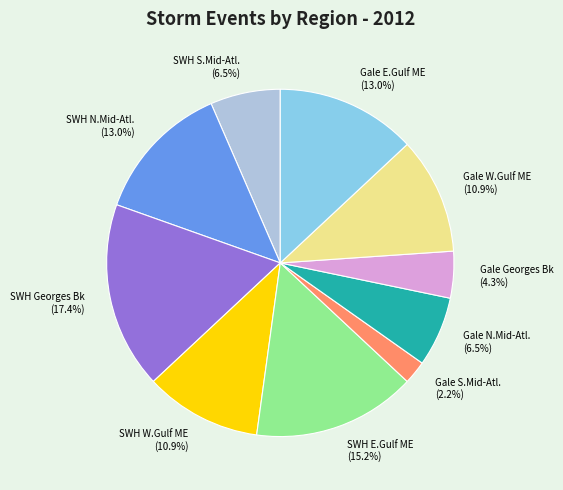

What is the total percentage of Gale N.Mid-Atl. and SWH W.Gulf ME?

17.4%